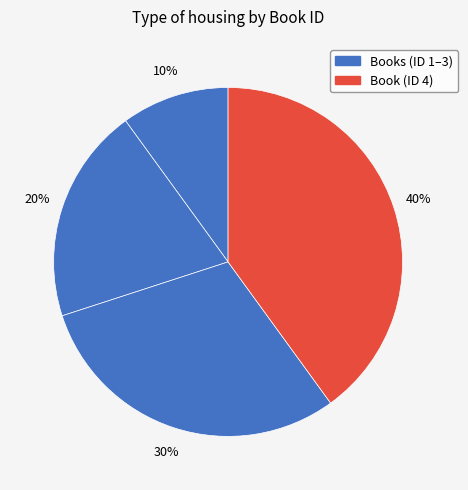

Is there a majority slice in this chart?

No